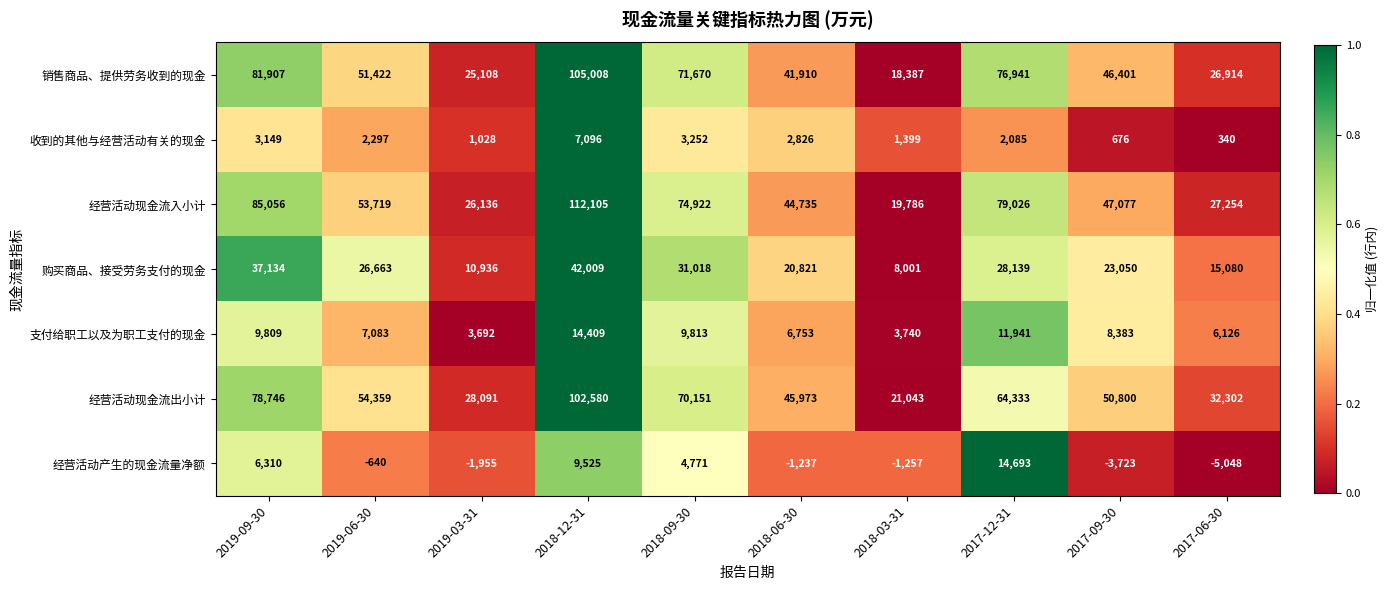

True or false: 收到的其他与经营活动有关的现金 has a value of 1399 at 2018-03-31.

True